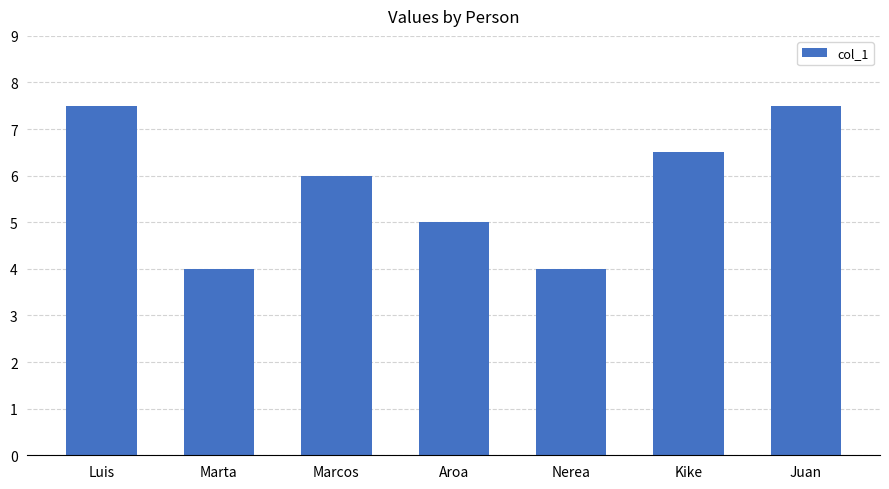

What is the value of the 1st bar from the left?

7.5